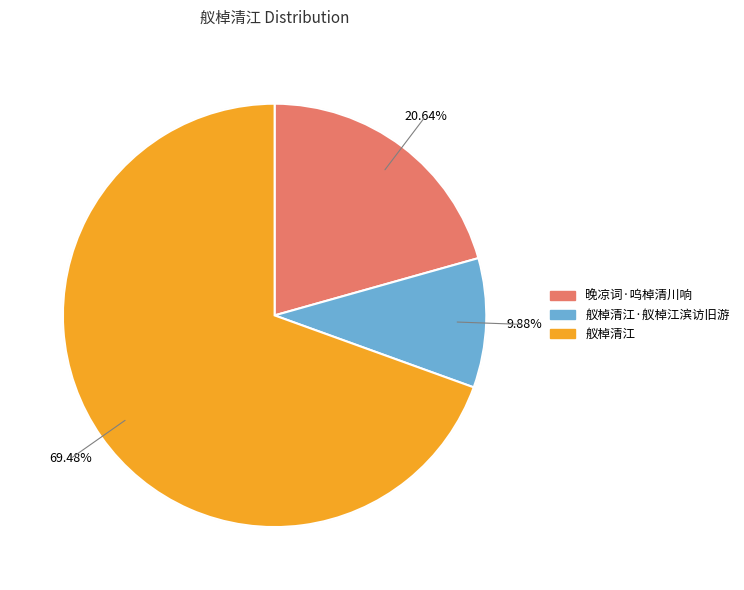

What is the largest slice in the pie chart?

舣棹清江